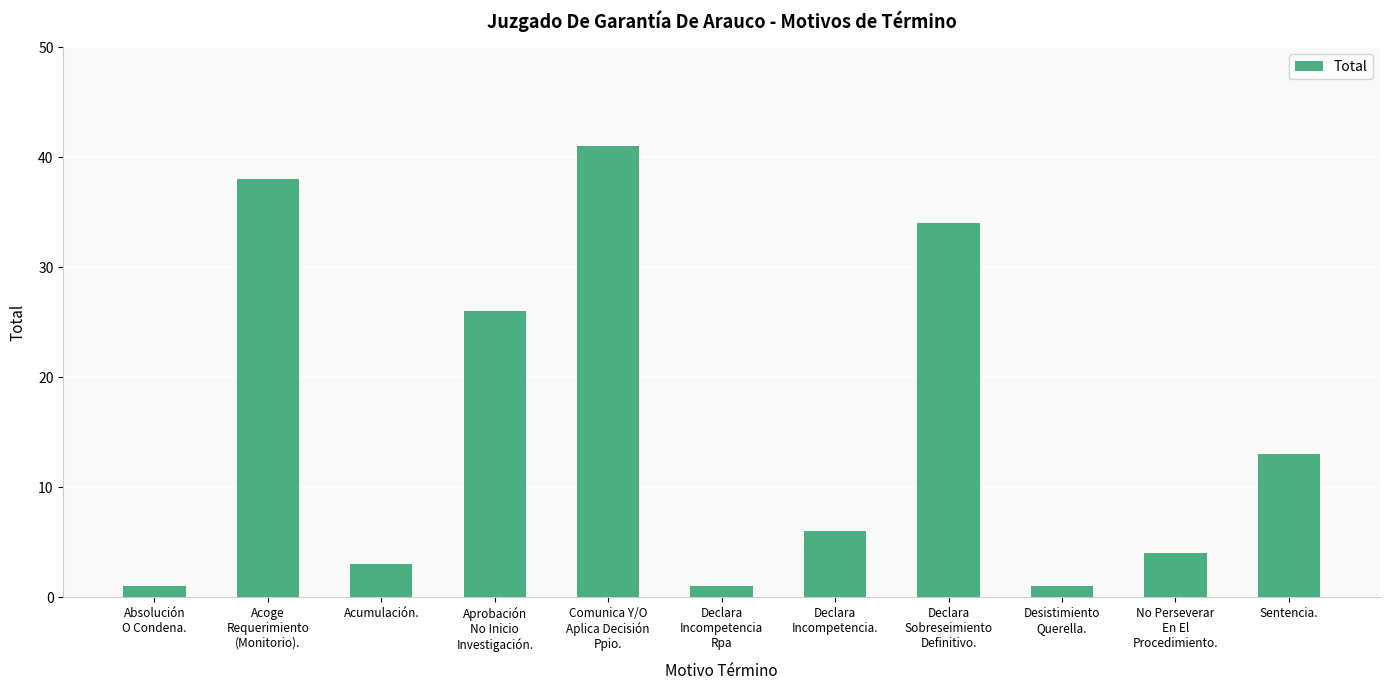

Reading left to right, transcribe all the data shown in this chart.

Absolución
O Condena.=1	Acoge
Requerimiento
(Monitorio).=38	Acumulación.=3	Aprobación
No Inicio
Investigación.=26	Comunica Y/O
Aplica Decisión
Ppio.=41	Declara
Incompetencia
Rpa=1	Declara
Incompetencia.=6	Declara
Sobreseimiento
Definitivo.=34	Desistimiento
Querella.=1	No Perseverar
En El
Procedimiento.=4	Sentencia.=13